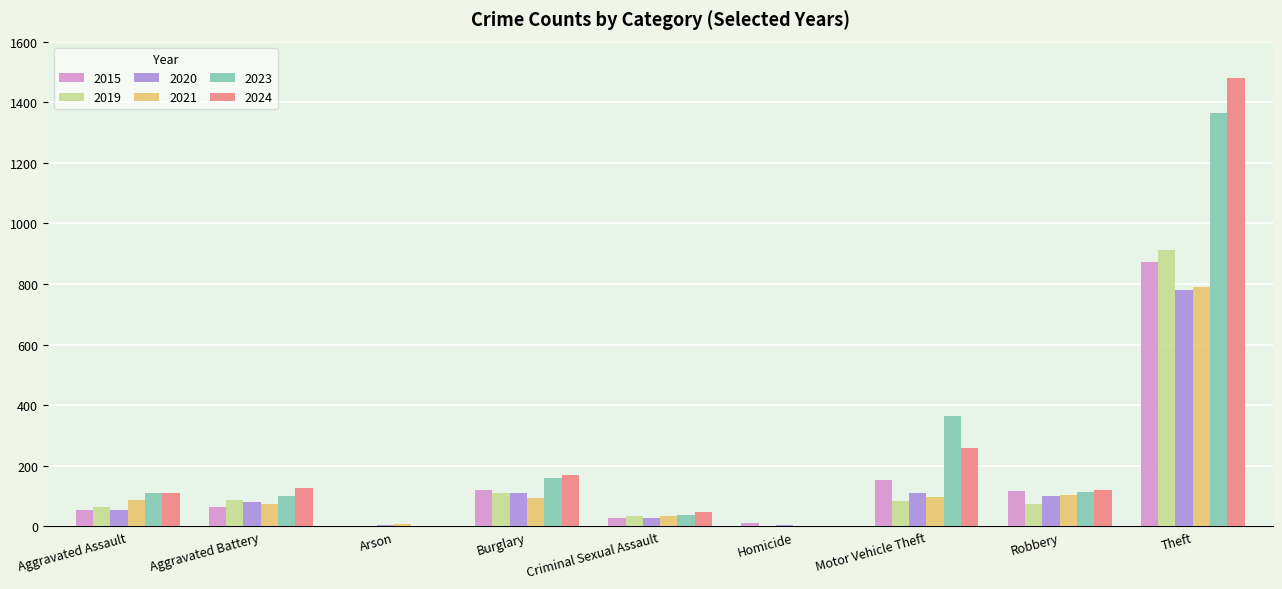

What is the average value of the 2021 series?

144